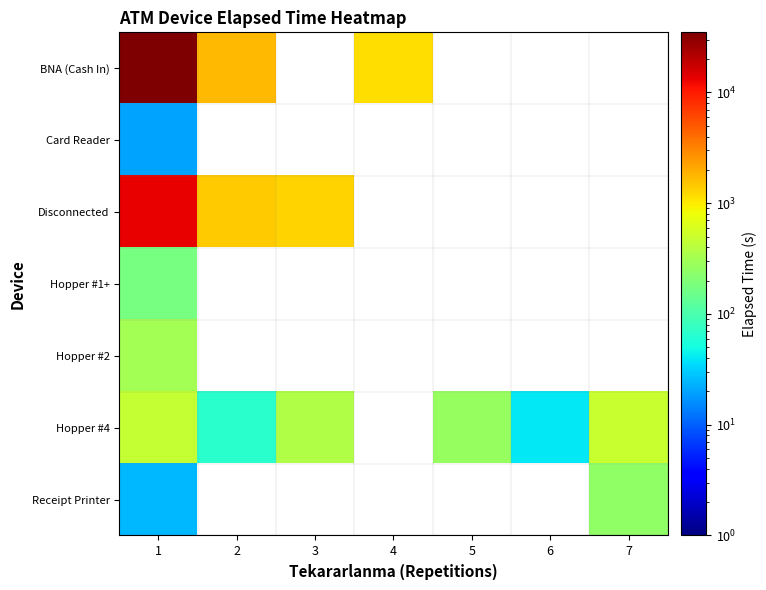

Where is Card Reader nearest to the value 20?

1